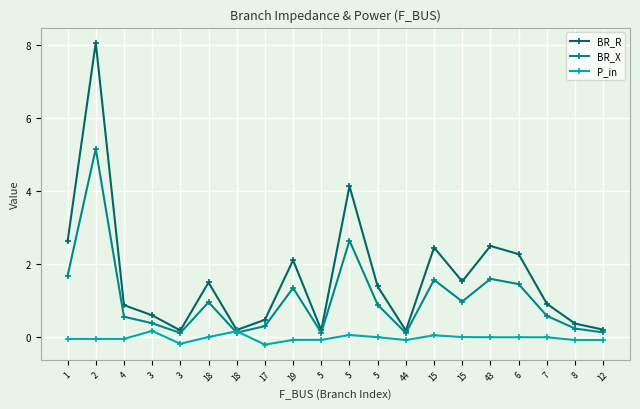

True or false: BR_R and P_in cross at least once.

False